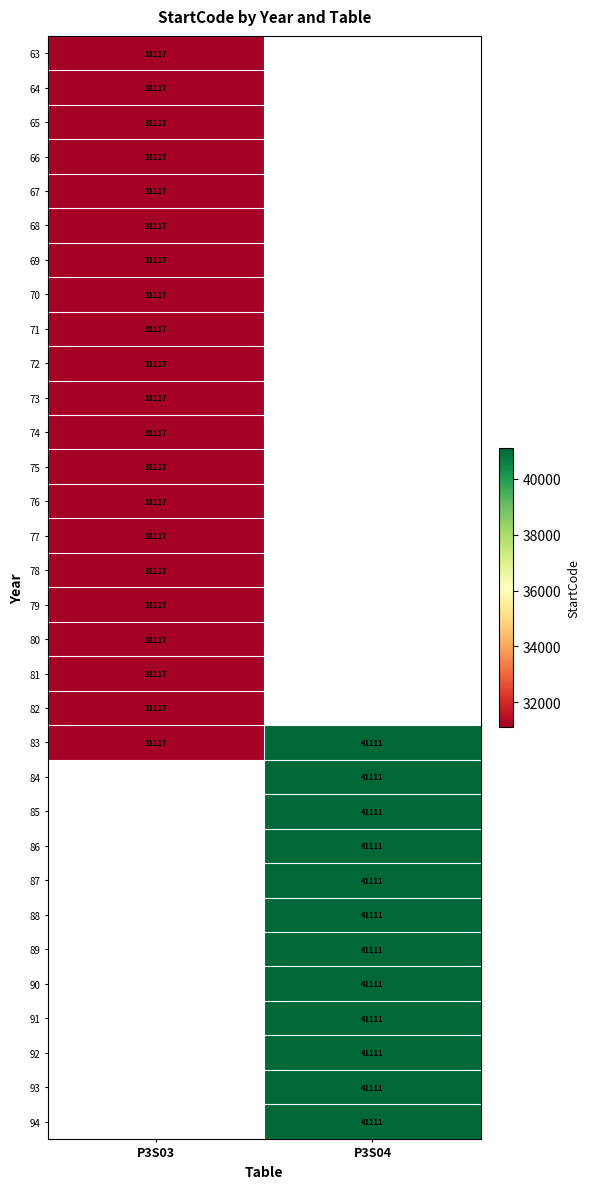

True or false: 87 has a value of 41111 at P3S04.

True